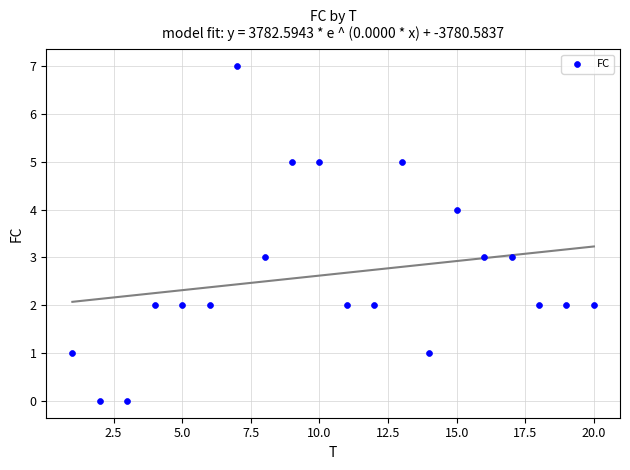

What is the range of X values (max minus min)?

19